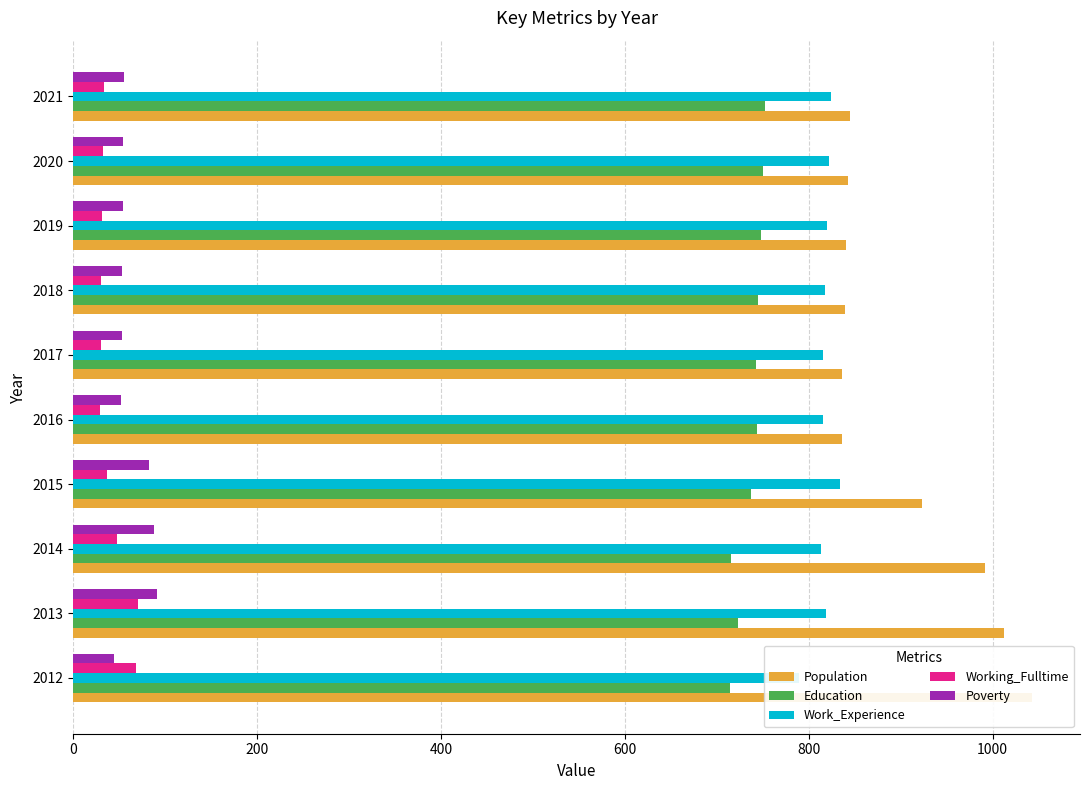

Rank the series at 2013 from lowest to highest value.

Working_Fulltime, Poverty, Education, Work_Experience, Population